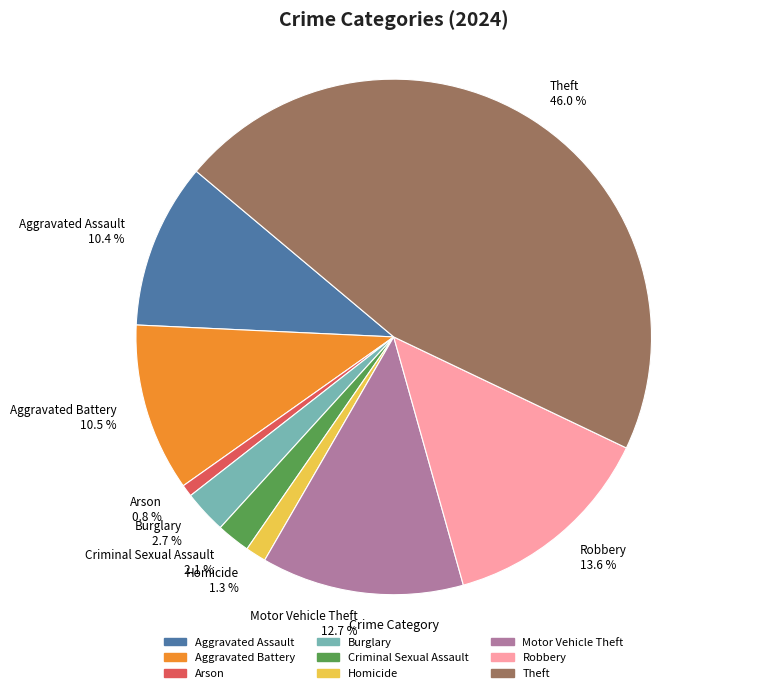

What is the largest slice in the pie chart?

Theft